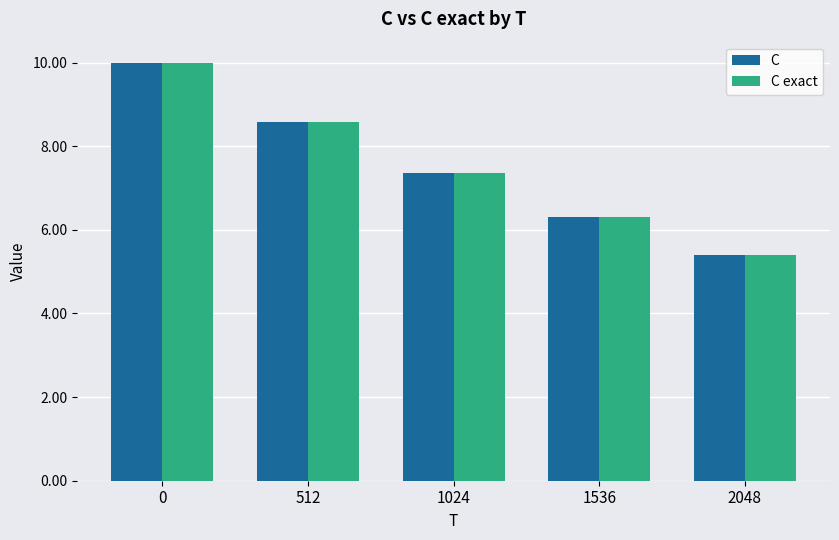

How many data points in C exact are less than 7?

2